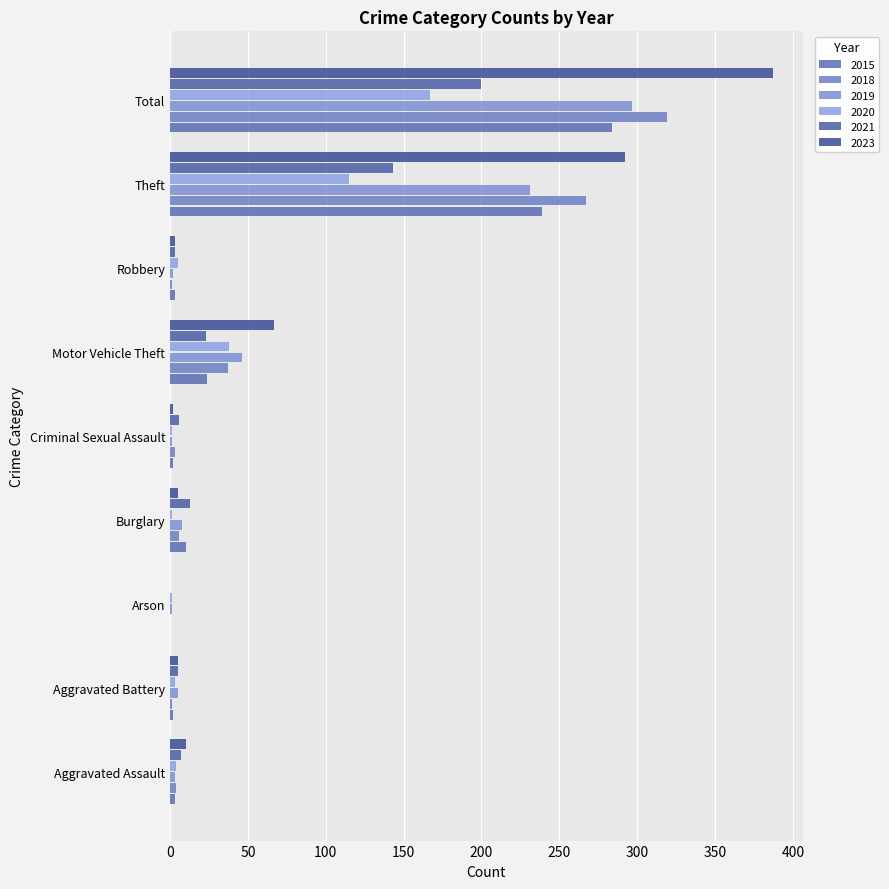

Which series has the largest range (max minus min)?

2023